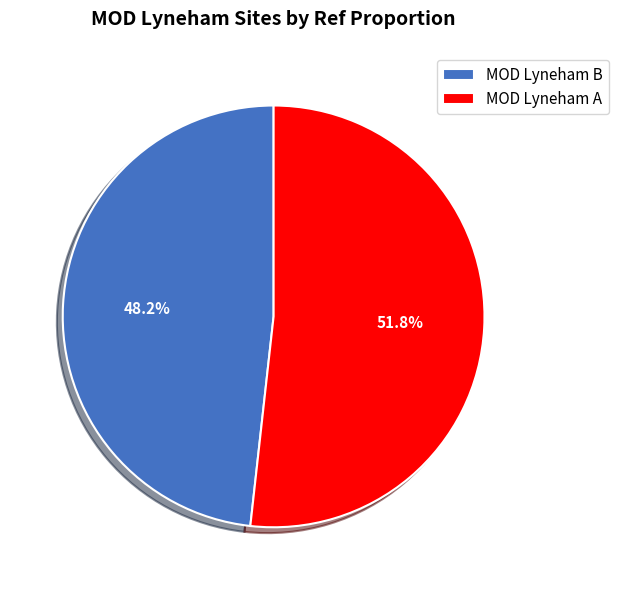

Is MOD Lyneham A the majority of the pie?

Yes